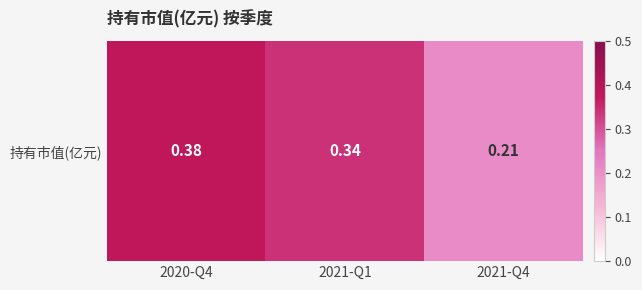

Rank the categories by value from highest to lowest.

2020-Q4, 2021-Q1, 2021-Q4